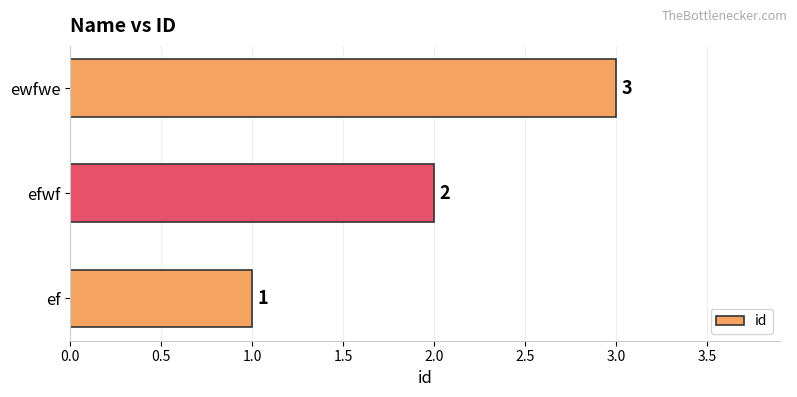

How many values are between 1 and 3?

3